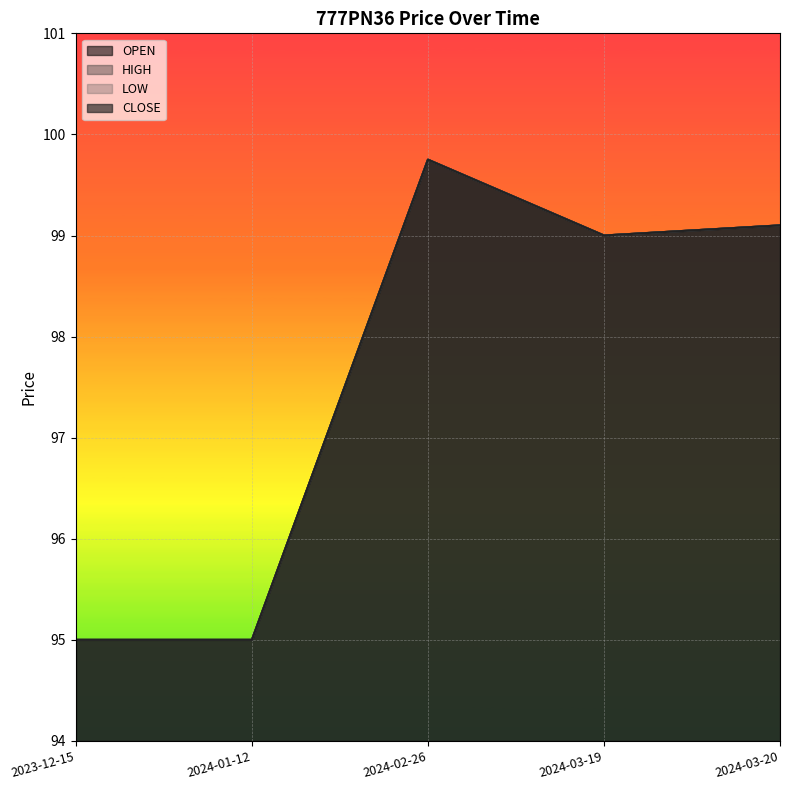

What is the difference between the maximum and minimum values in the HIGH series?

4.8